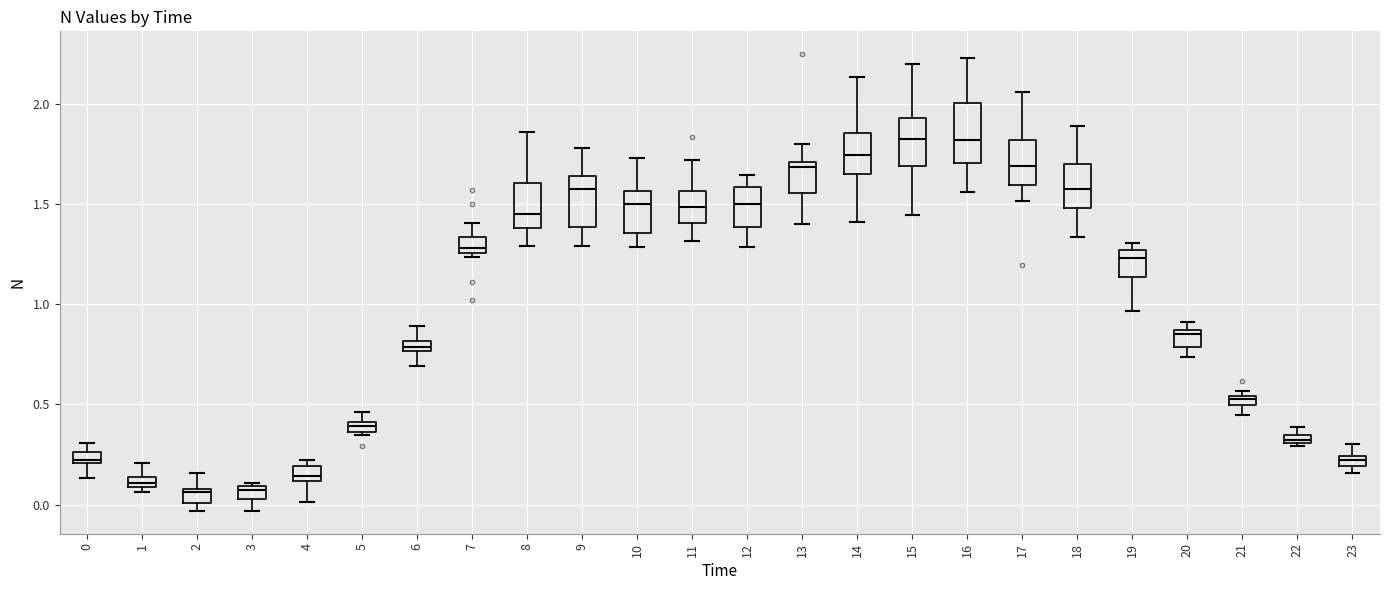

Where does the lower whisker of the box at x = 8 end on the y-axis? The values are not printed on the chart, so give them approximately, as read against the axis.

1.30